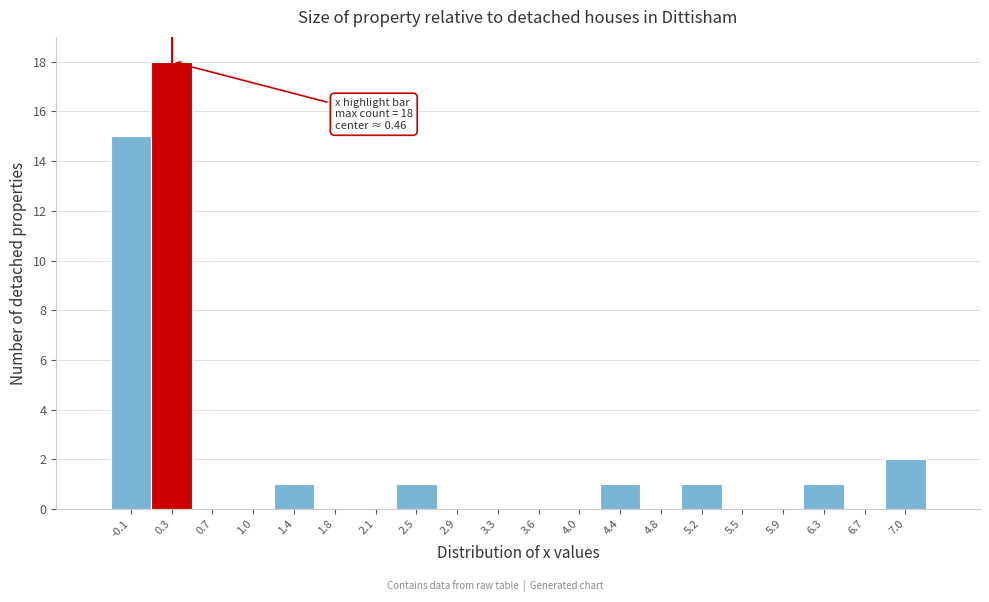

Reading right to left, extract all data points from this chart.

7.0=2	6.7=0	6.3=1	5.9=0	5.5=0	5.2=1	4.8=0	4.4=1	4.0=0	3.6=0	3.3=0	2.9=0	2.5=1	2.1=0	1.8=0	1.4=1	1.0=0	0.7=0	0.3=18	-0.1=15